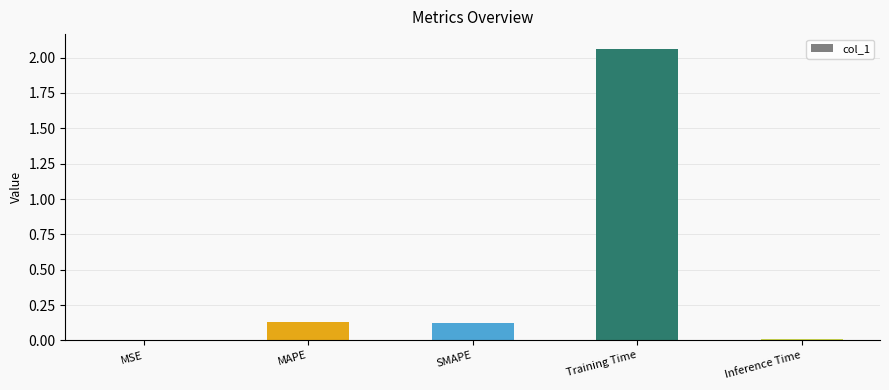

The chart shows a value of 0.2 at SMAPE. True or false?

False